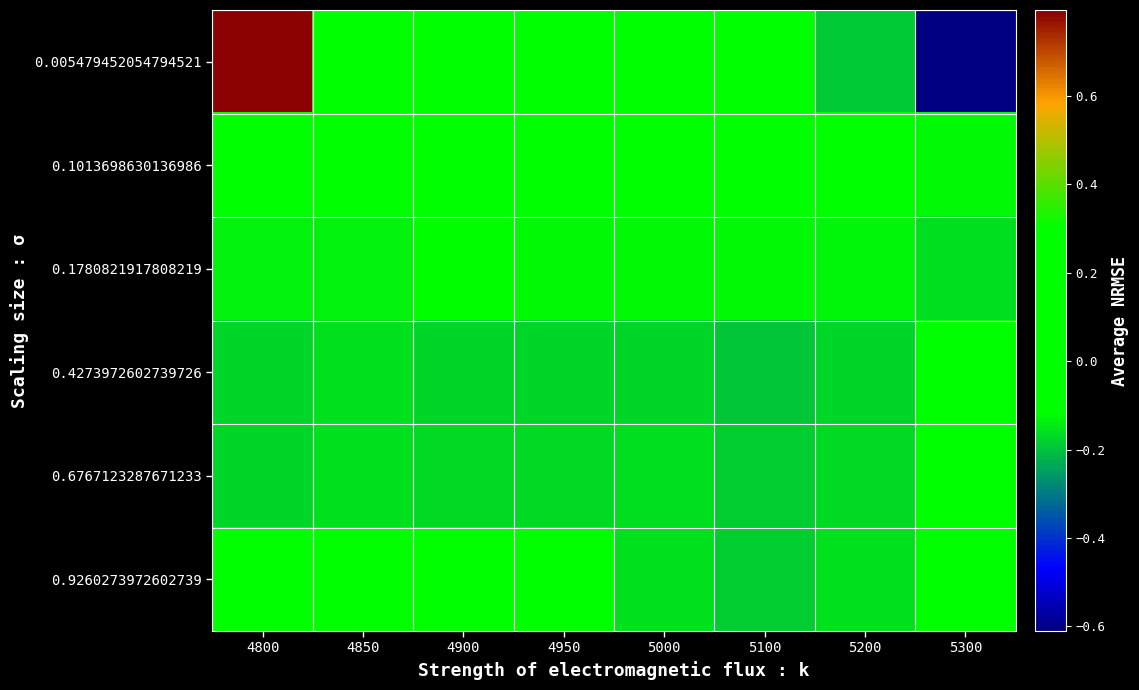

Which series has the largest range (max minus min)?

0.005479452054794521